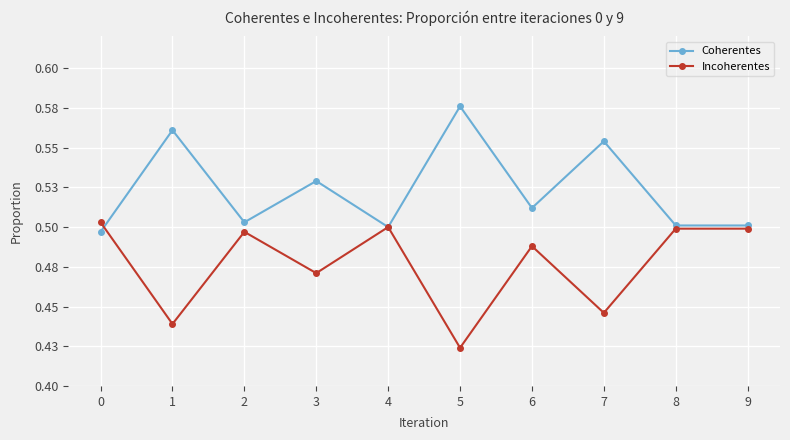

What is the average value of the Coherentes series?

0.5